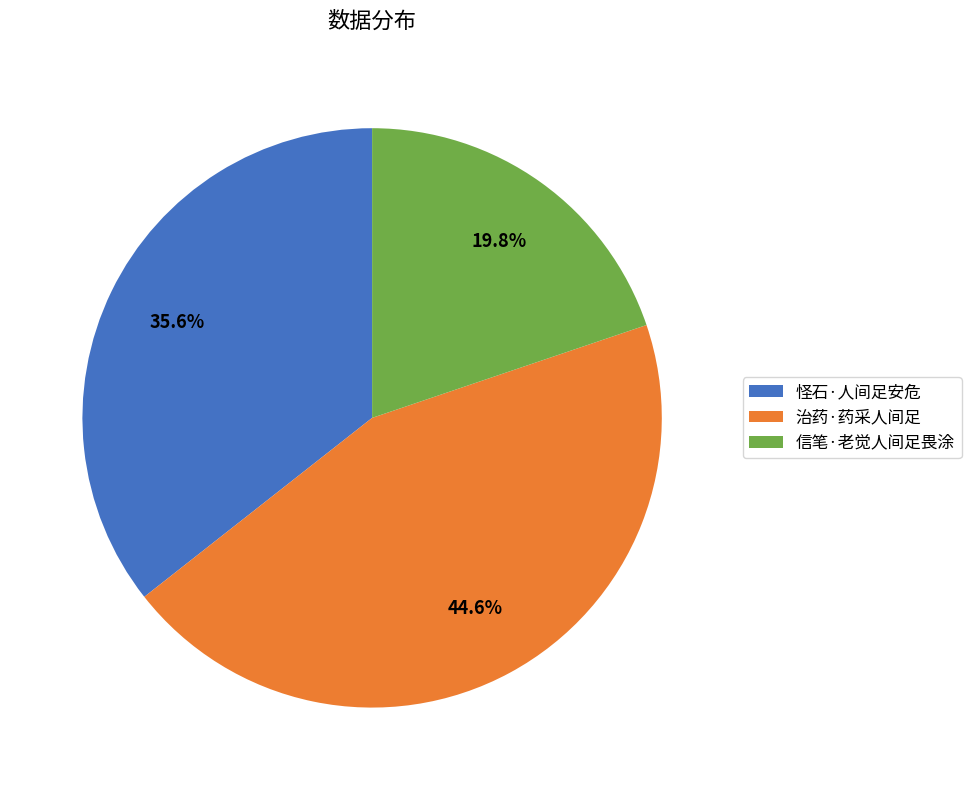

Does 信笔·老觉人间足畏涂 represent more than half of the total?

No